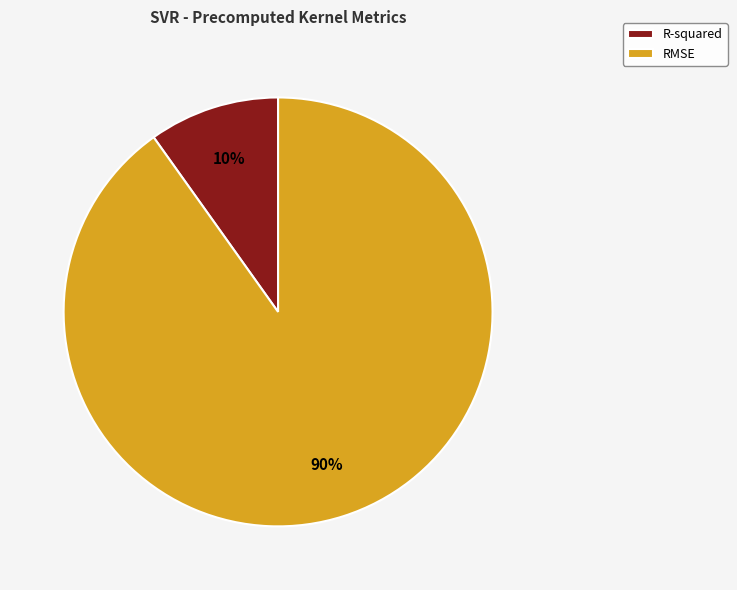

What is the majority slice?

RMSE